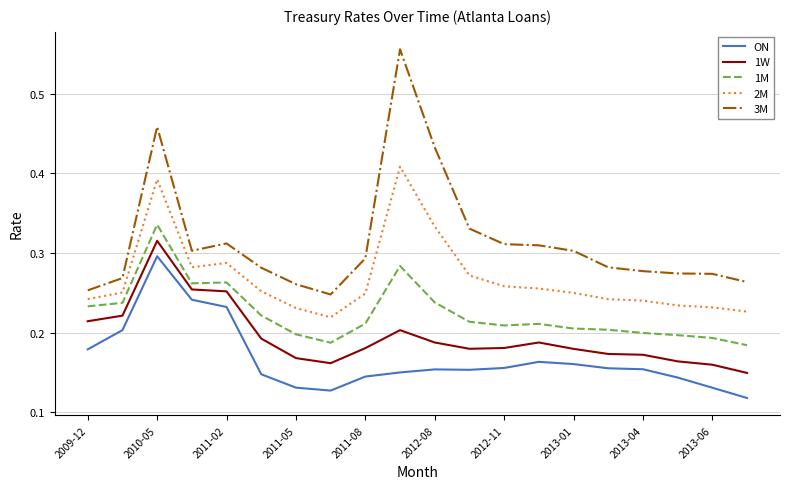

True or false: 1W and 2M intersect in this chart.

False